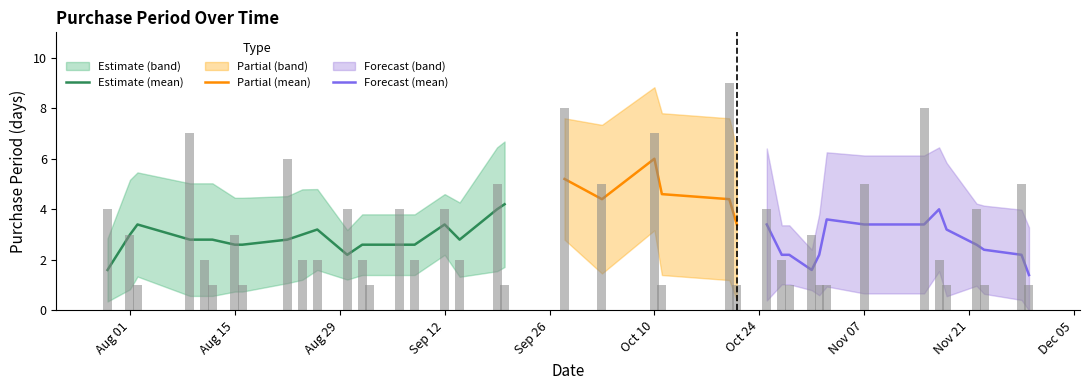

Rank the categories by value from lowest to highest.

2016-08-02, 2016-08-12, 2016-08-16, 2016-09-02, 2016-09-20, 2016-10-11, 2016-10-21, 2016-10-28, 2016-11-01, 2016-11-02, 2016-11-18, 2016-11-23, 2016-11-29, 2016-08-11, 2016-08-24, 2016-08-26, 2016-09-01, 2016-09-08, 2016-09-14, 2016-10-27, 2016-11-17, 2016-08-01, 2016-08-15, 2016-10-31, 2016-07-29, 2016-08-30, 2016-09-06, 2016-09-12, 2016-10-25, 2016-11-22, 2016-09-19, 2016-10-03, 2016-11-07, 2016-11-28, 2016-08-22, 2016-08-09, 2016-10-10, 2016-09-28, 2016-11-15, 2016-10-20